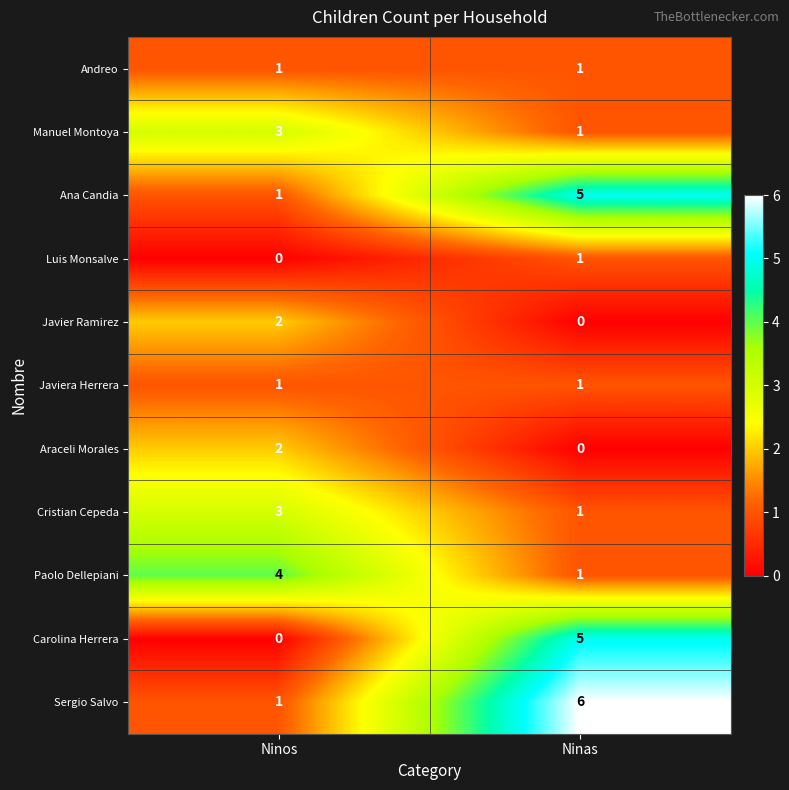

List the labels in order of Javier Ramirez value, smallest first.

Ninas, Ninos